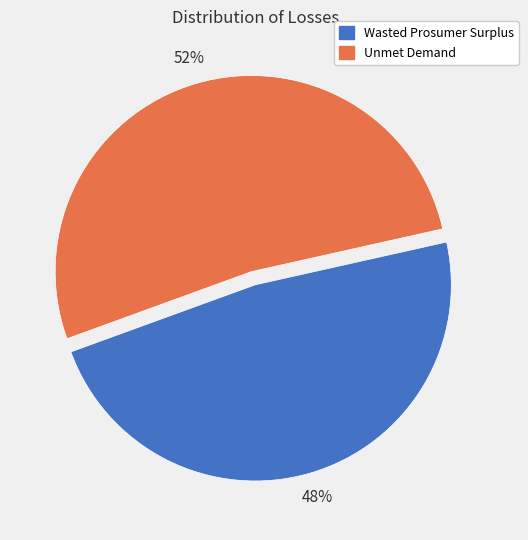

The Unmet Demand slice represents 39% of the pie. True or false?

False